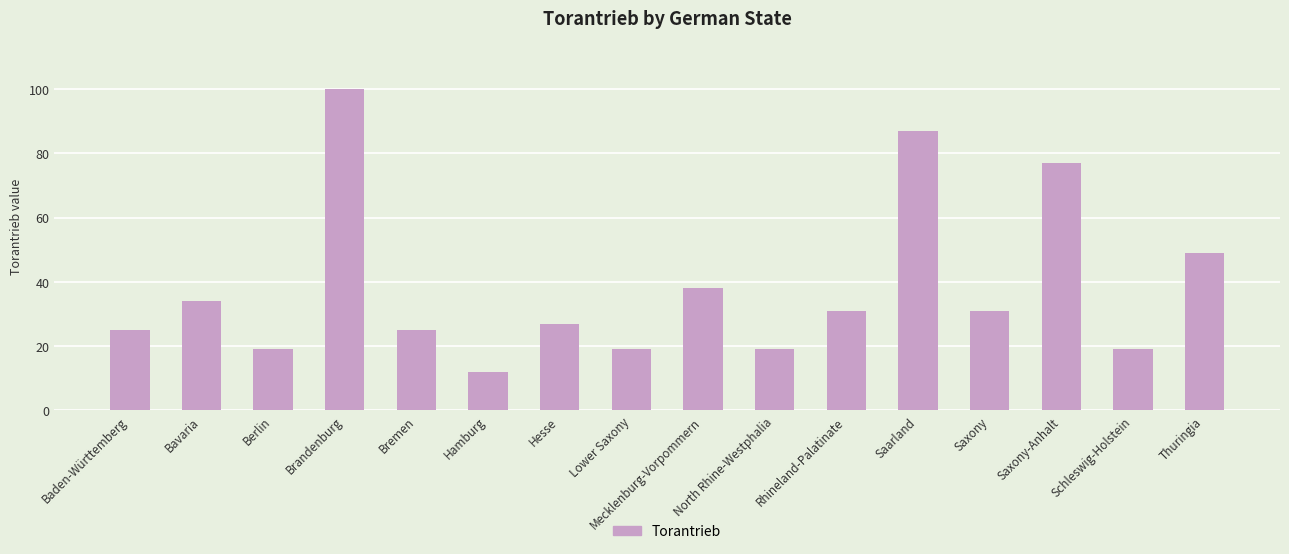

Does the chart contain any negative values?

No